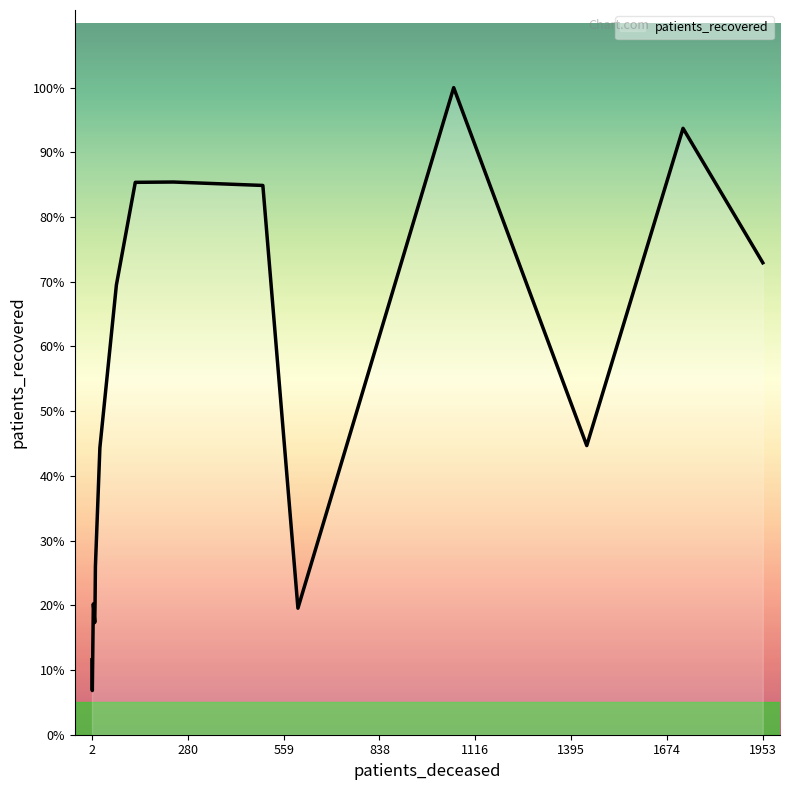

Does the chart have visible grid lines?

No